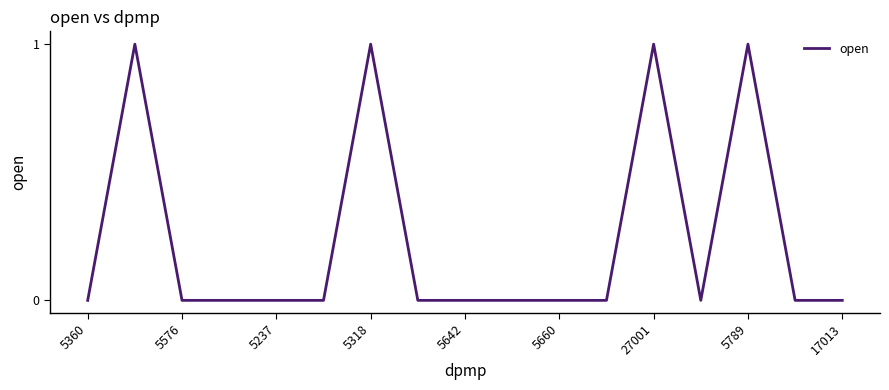

What is the difference between the maximum and minimum values?

1